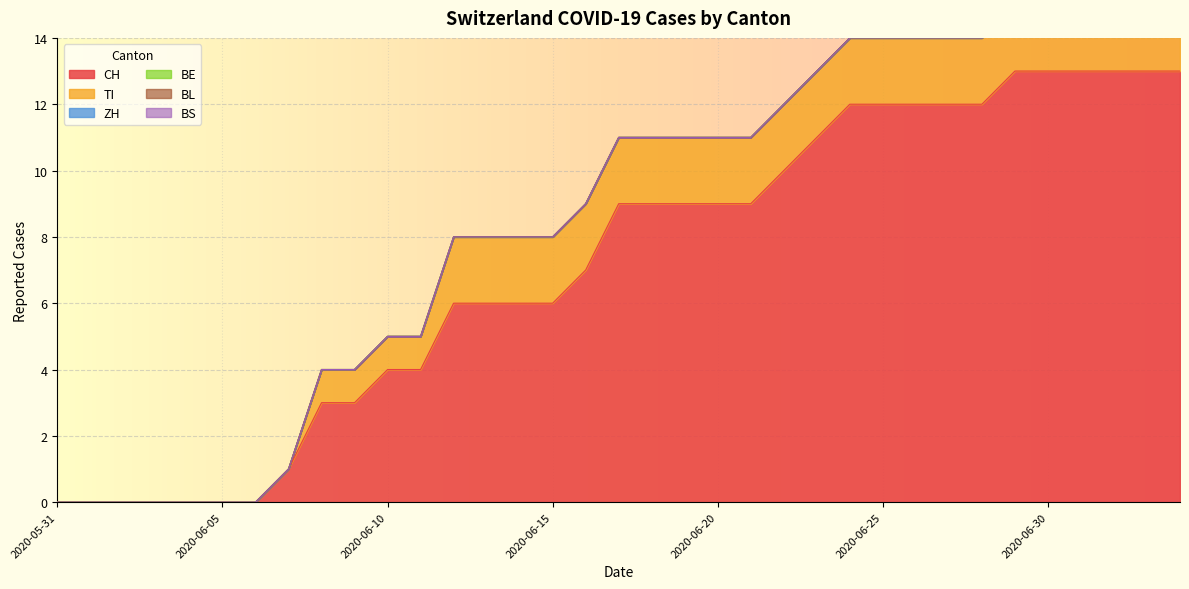

Rank the series by their maximum value, from lowest to highest.

BE, BL, BS, ZH, TI, CH